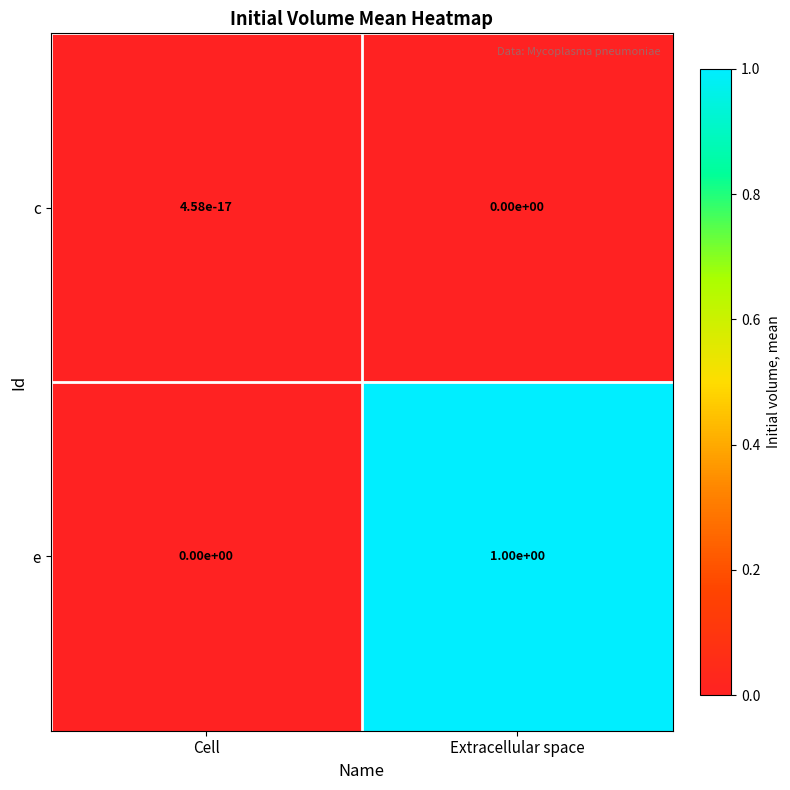

At which category is the sum across all series the highest?

Extracellular space